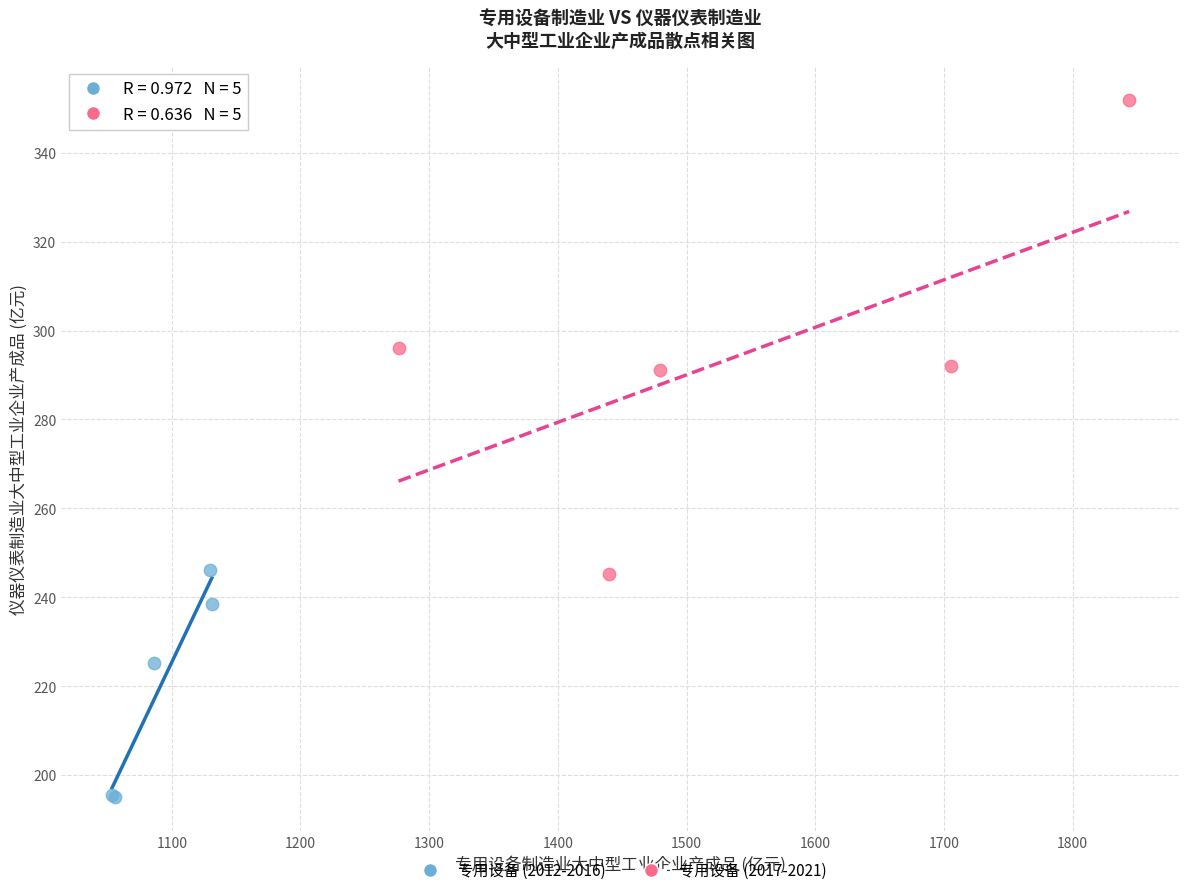

What are all the series names shown in the legend?

专用设备 (2012-2016), 专用设备 (2017-2021)